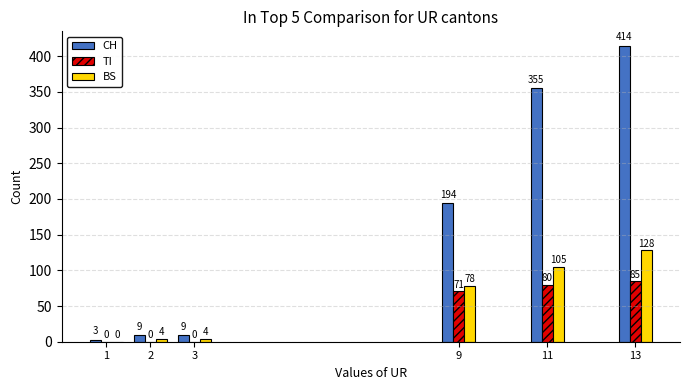

How many distinct data groups are displayed?

3